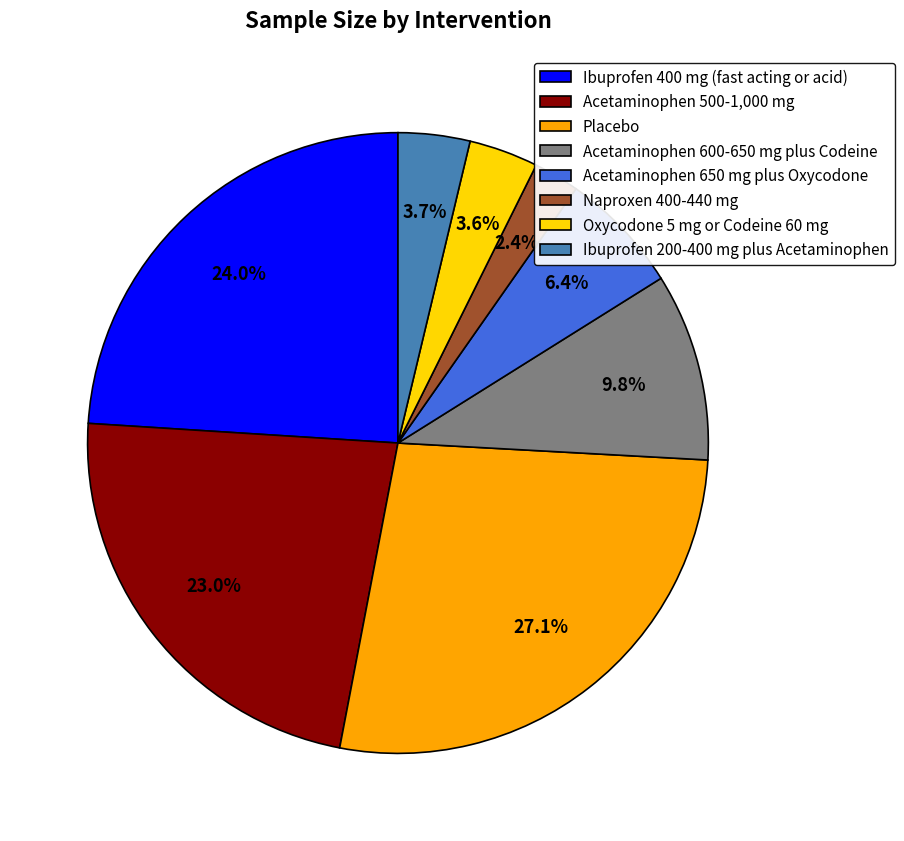

Between Placebo and Acetaminophen 650 mg plus Oxycodone, which is larger?

Placebo